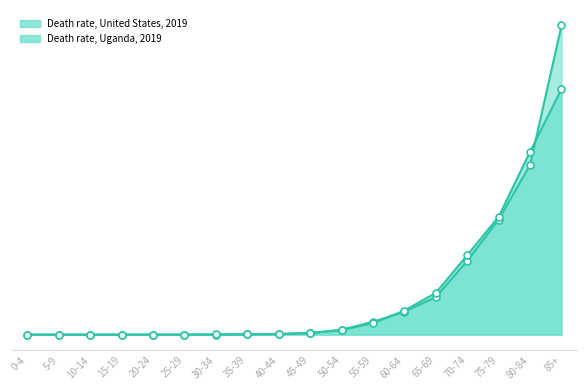

At which label is Death rate, United States, 2019 closest to 447?

80-84